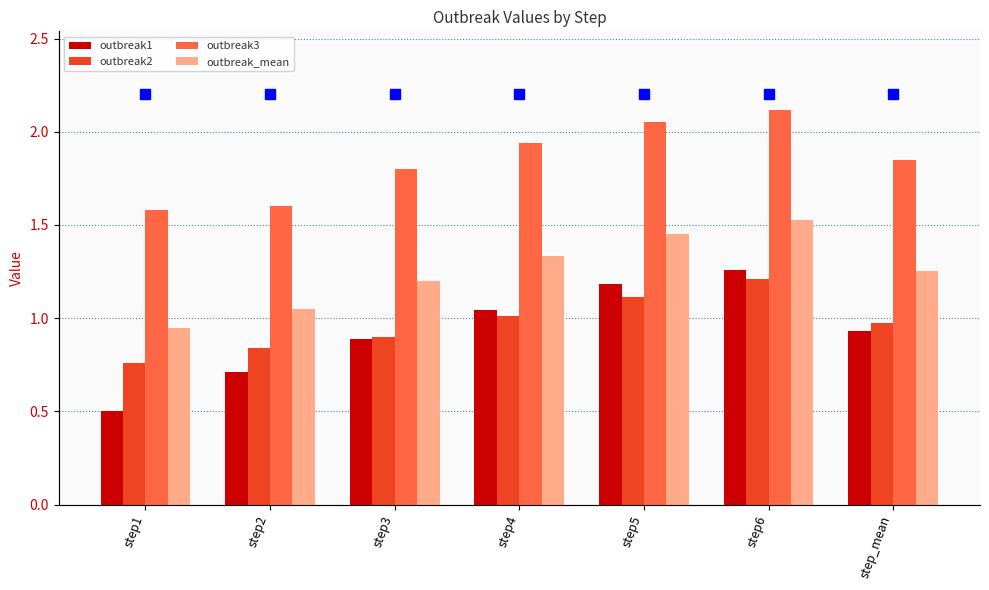

Reading left to right, what are all the values shown in this chart?

outbreak1: 0.5	0.7	0.9	1.0	1.2	1.3	0.9
outbreak2: 0.8	0.8	0.9	1.0	1.1	1.2	1.0
outbreak3: 1.6	1.6	1.8	1.9	2.1	2.1	1.8
outbreak_mean: 0.9	1.1	1.2	1.3	1.4	1.5	1.3